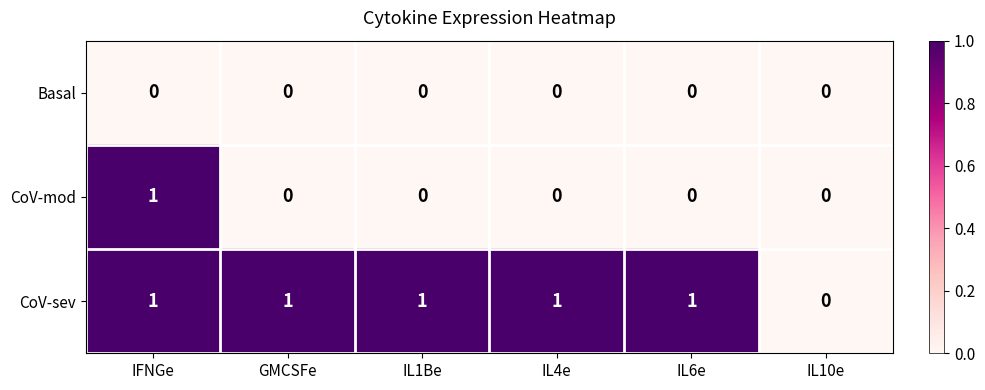

Reading left to right, what are all the values shown in this chart?

Basal: 0	0	0	0	0	0
CoV-mod: 1	0	0	0	0	0
CoV-sev: 1	1	1	1	1	0